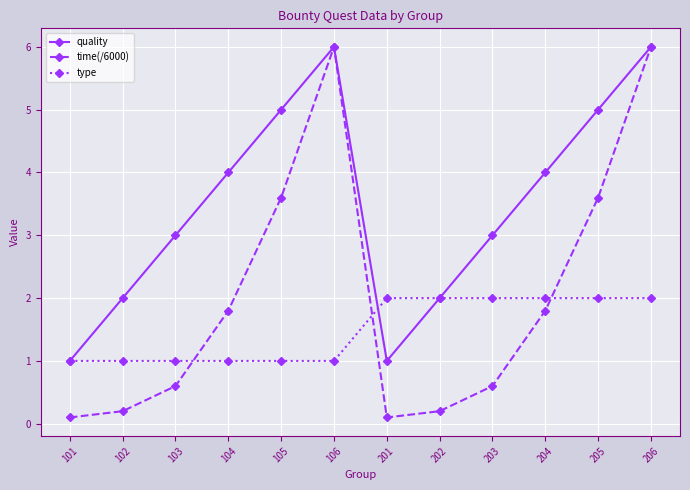

Rank the series at 105 from lowest to highest value.

type, time(/6000), quality